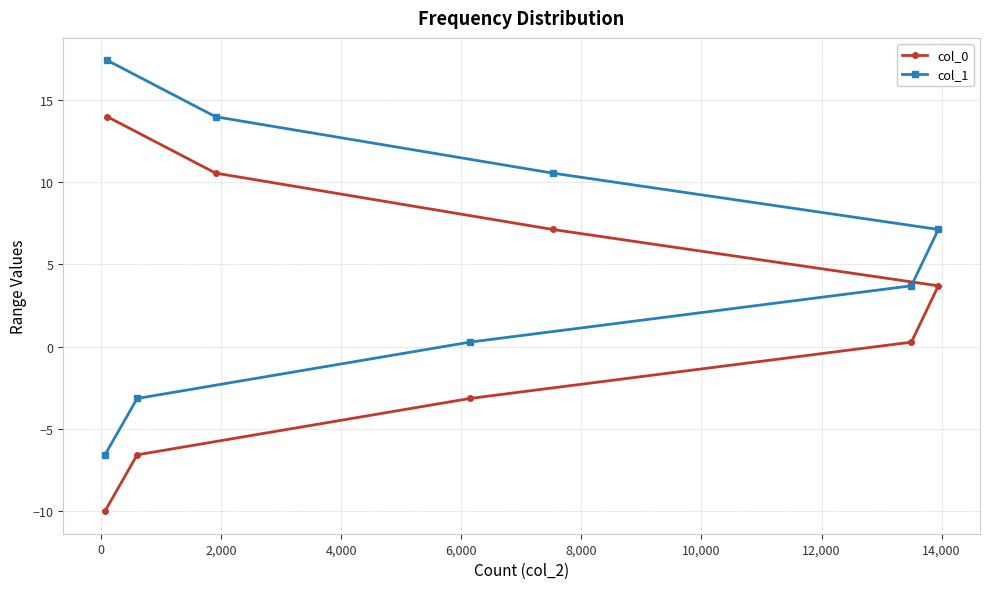

True or false: col_0 and col_1 cross at least once.

False